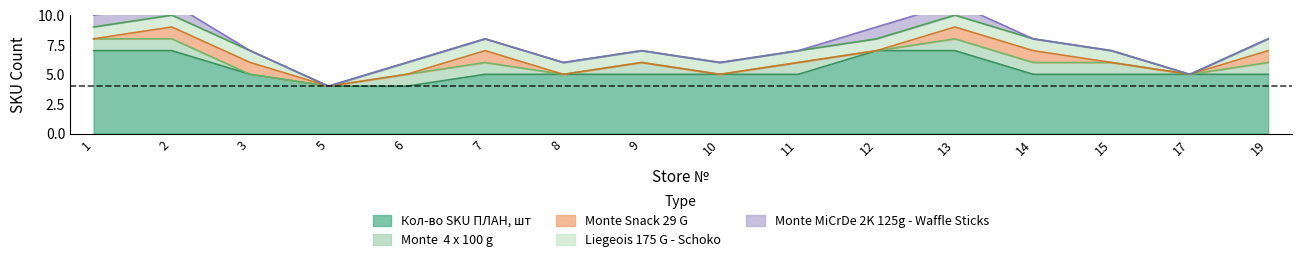

Reading left to right, what are all the values shown in this chart?

Кол-во SKU ПЛАН, шт: 1=7	2=7	3=5	5=4	6=4	7=5	8=5	9=5	10=5	11=5	12=7	13=7	14=5	15=5	17=5	19=5
Monte  4 x 100 g: 1=1	2=1	3=0	5=0	6=1	7=1	8=0	9=1	10=0	11=1	12=0	13=1	14=1	15=1	17=0	19=1
Monte Snack 29 G: 1=0	2=1	3=1	5=0	6=0	7=1	8=0	9=0	10=0	11=0	12=0	13=1	14=1	15=0	17=0	19=1
Liegeois 175 G - Schoko: 1=1	2=1	3=1	5=0	6=1	7=1	8=1	9=1	10=1	11=1	12=1	13=1	14=1	15=1	17=0	19=1
Monte MiCrDe 2K 125g - Waffle Sticks: 1=1	2=1	3=0	5=0	6=0	7=0	8=0	9=0	10=0	11=0	12=1	13=1	14=0	15=0	17=0	19=0